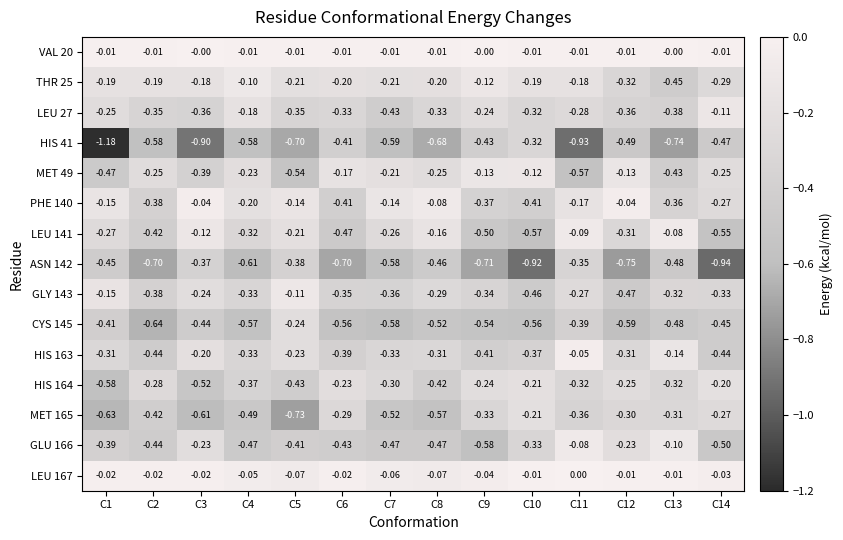

Is the value of VAL 20 at C4 greater than the value of LEU 27 at C14?

Yes